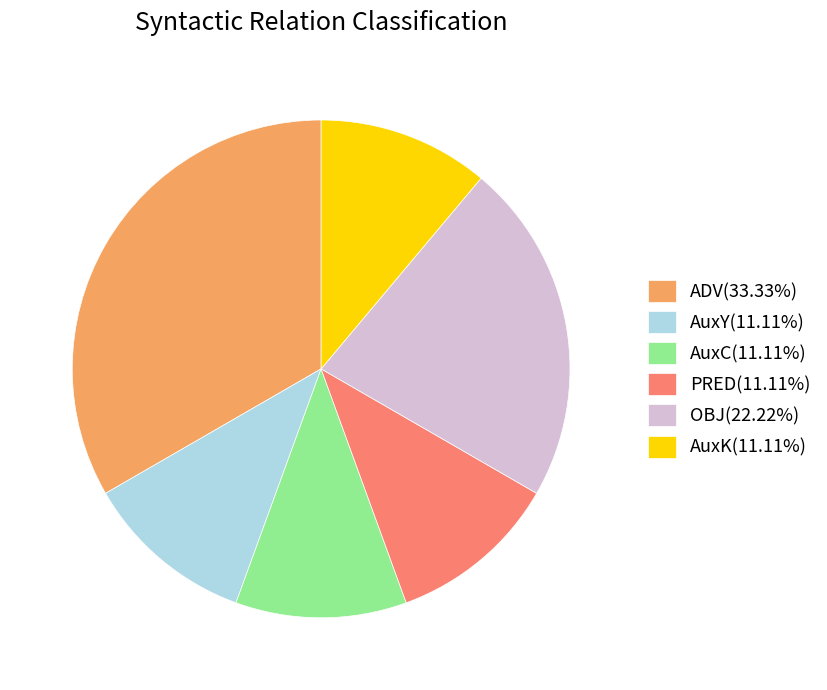

The AuxK slice represents 20% of the pie. True or false?

False